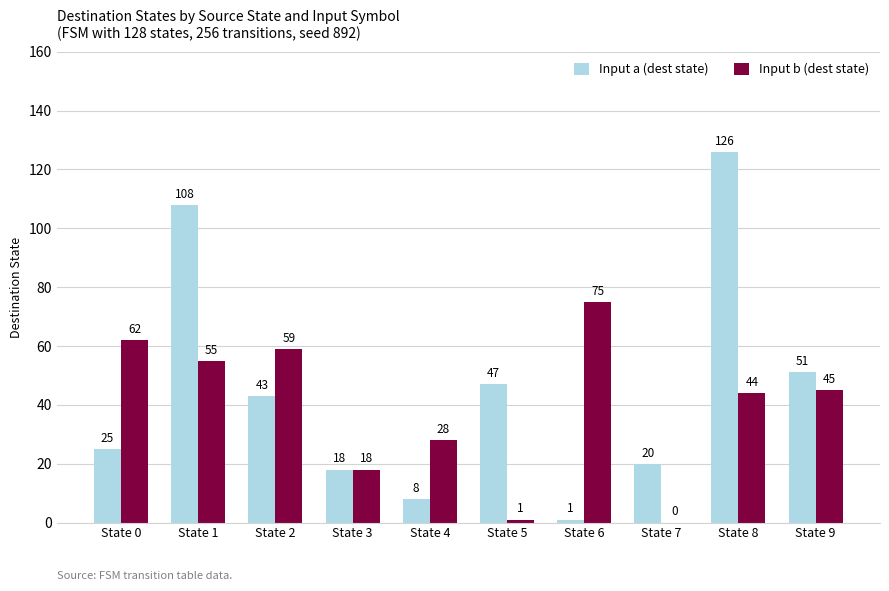

Which series has the largest total across all categories?

Input a (dest state)